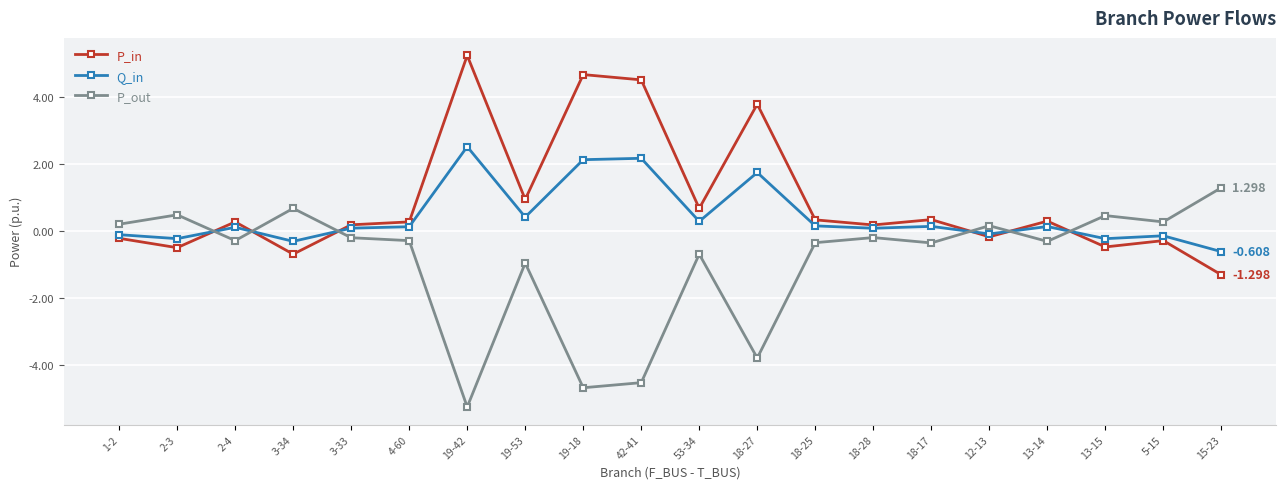

Does the chart have visible grid lines?

Yes